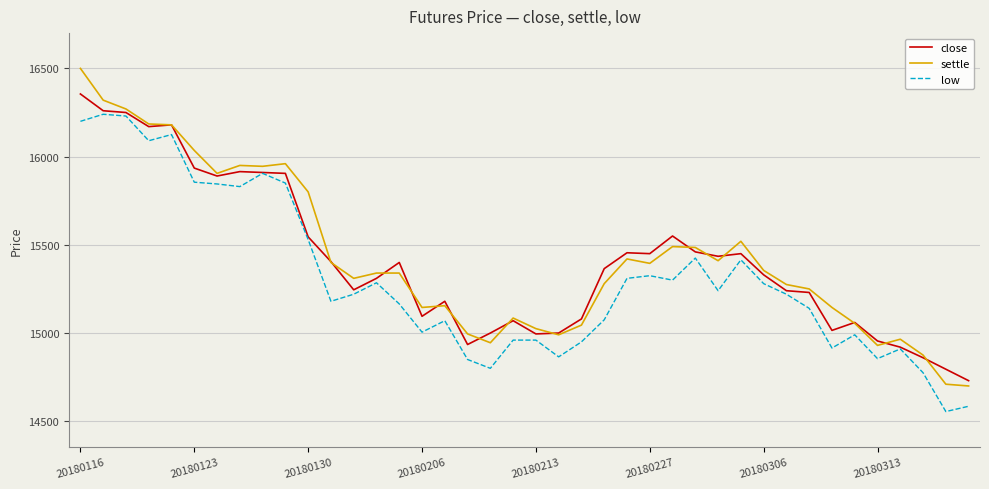

What is the highest value of the low series?

16240